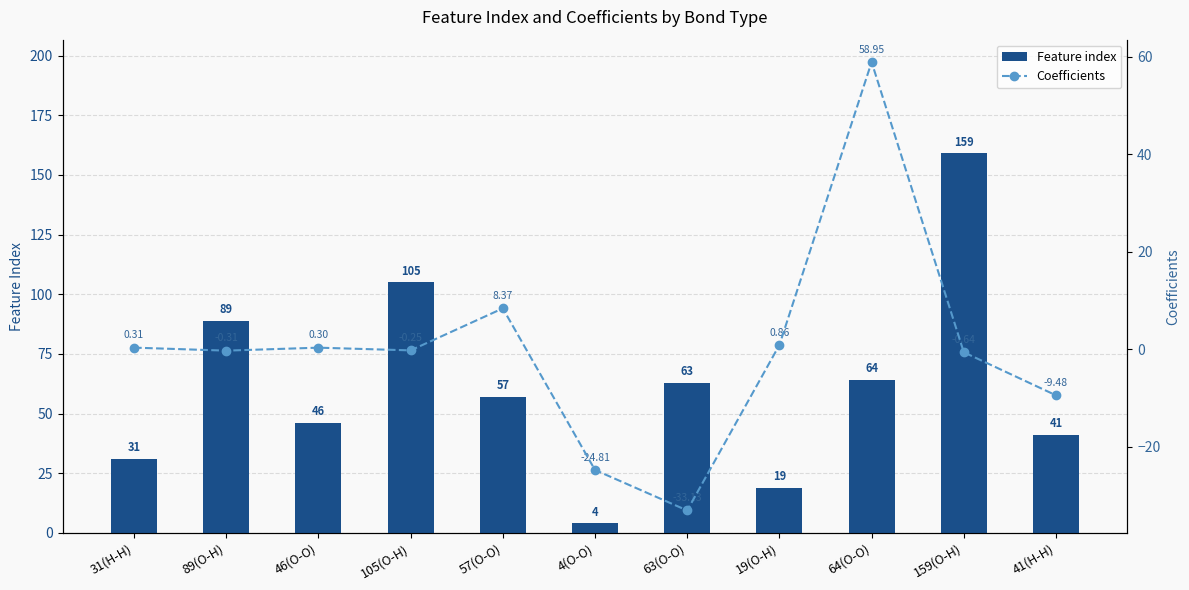

True or false: Feature index has a value of 46.0 at 46(O-O).

True